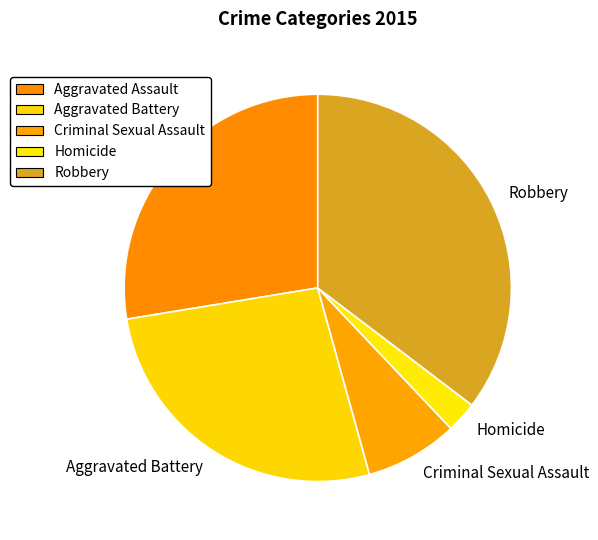

Is the sum of Aggravated Assault and Criminal Sexual Assault greater than half?

No